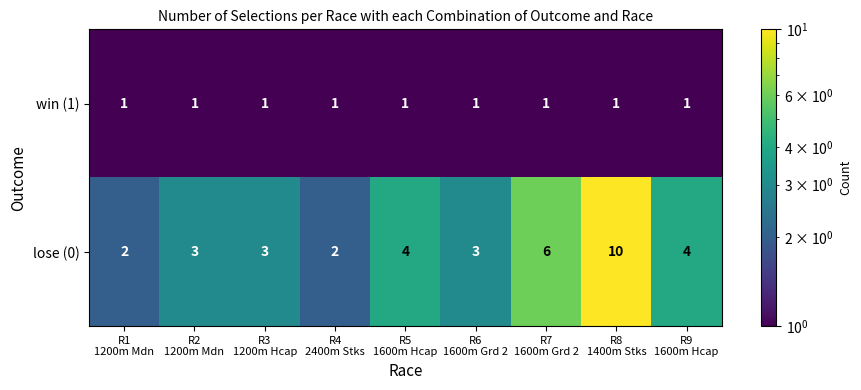

Which series has the largest total across all categories?

lose (0)